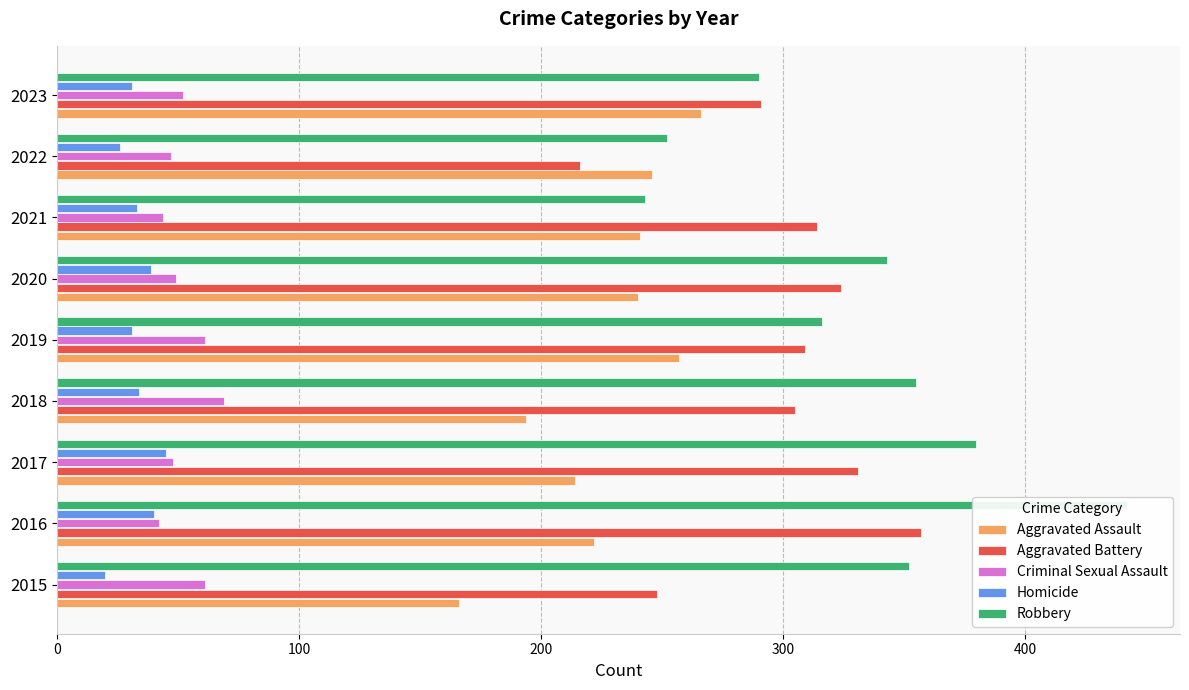

Is it true that Robbery equals 290 at 2023?

True